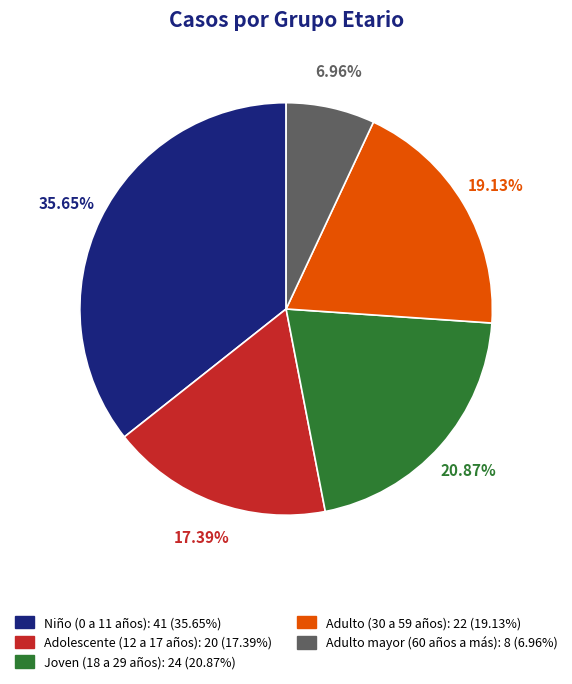

Does Adulto mayor (60 años a más) account for over 50% of the chart?

No